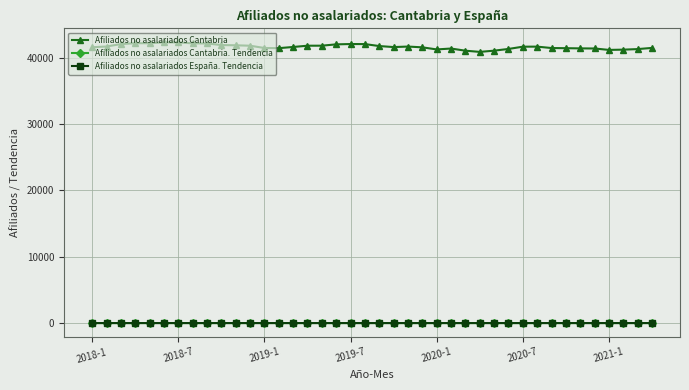

Which series has the widest spread of values?

Afiliados no asalariados Cantabria